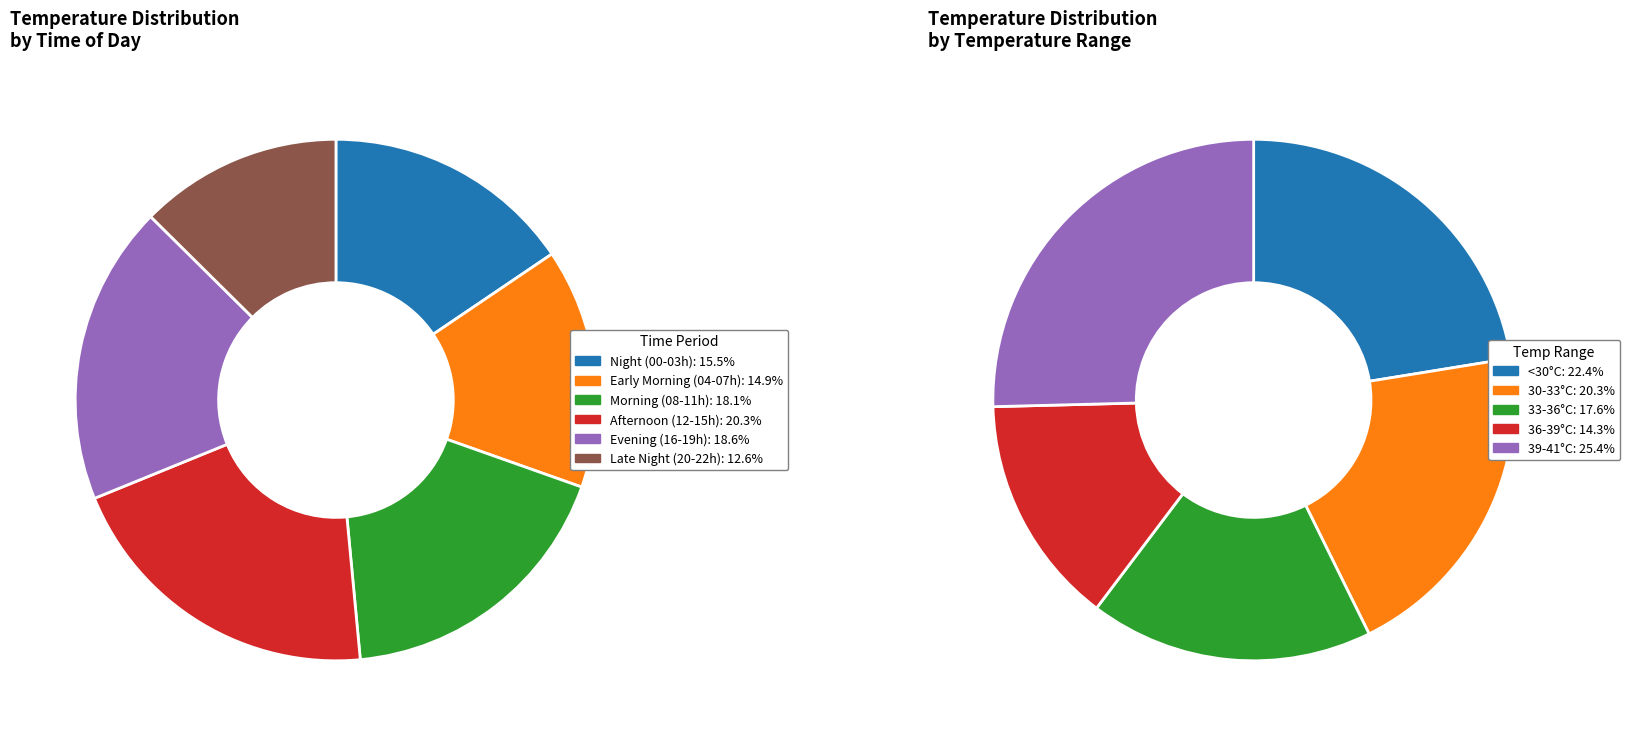

Is there a majority slice in this chart?

No